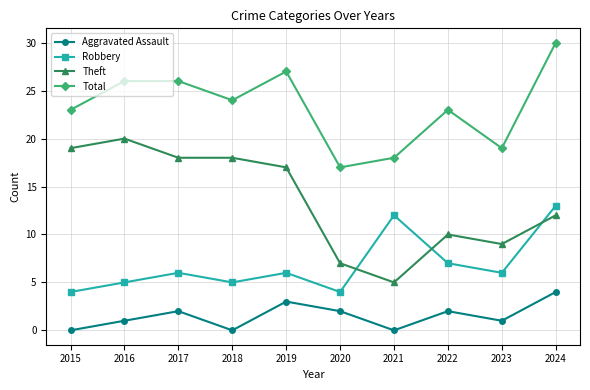

Count the number of data series in this chart.

4